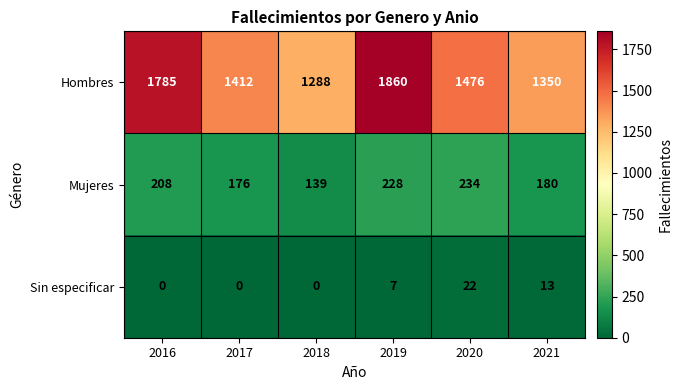

Count the Sin especificar values in the range 0 to 13.

5